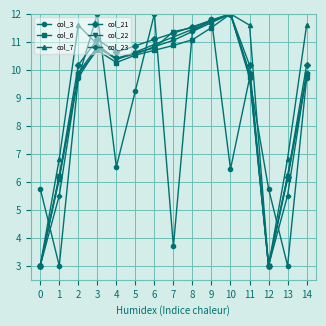

The col_6 series shows 18.5 at 9. True or false?

False